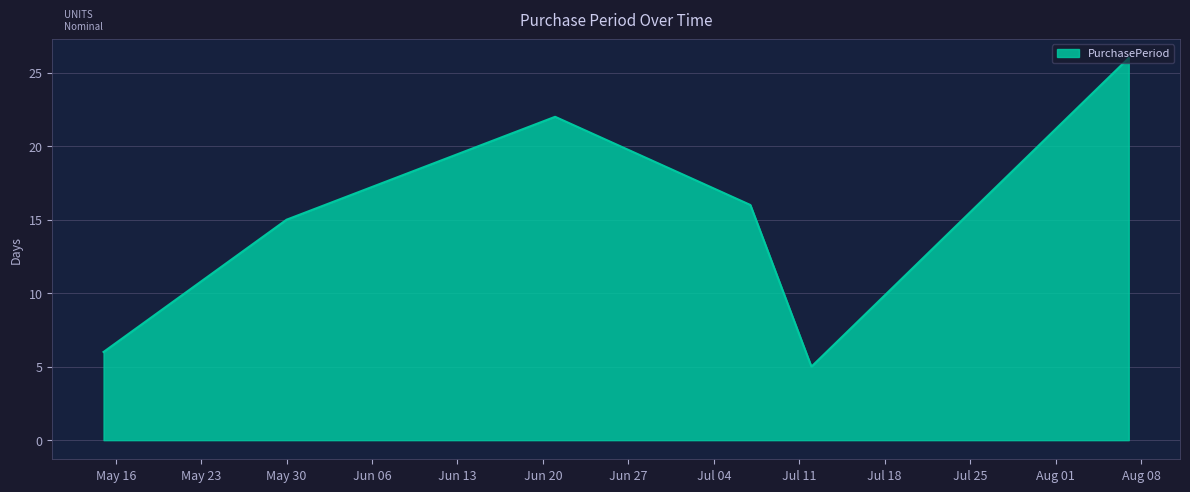

How many interior local peaks (higher than both neighbors) does the data have?

1